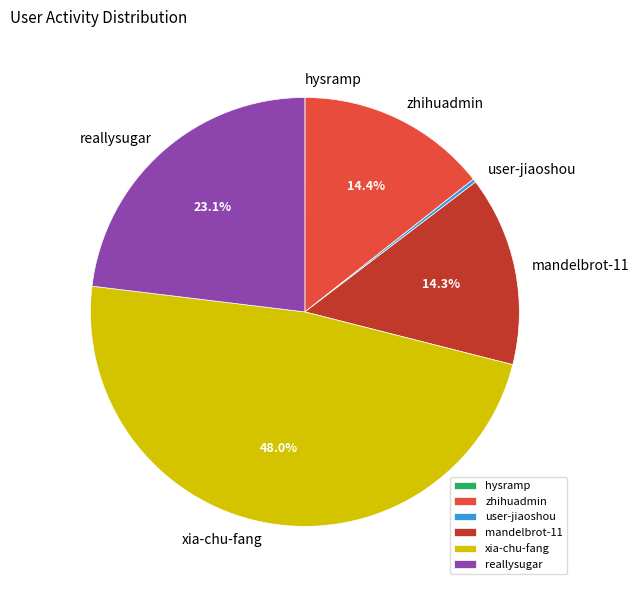

What is the largest slice in the pie chart?

xia-chu-fang